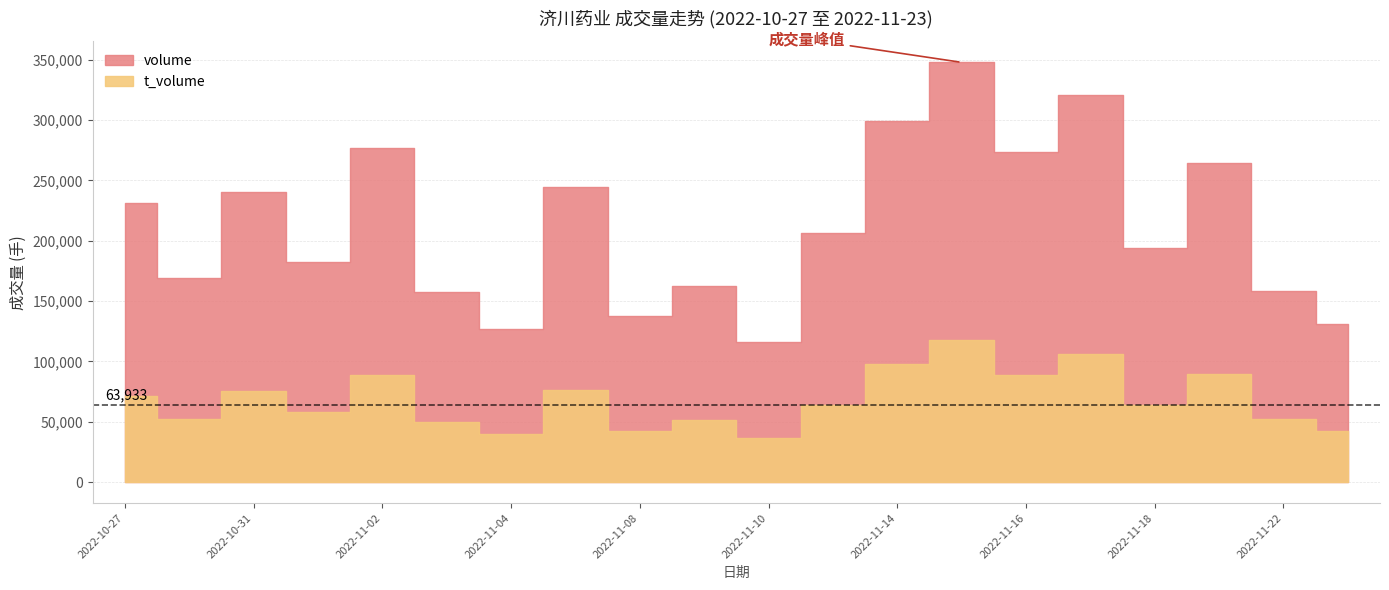

True or false: volume and t_volume cross at least once.

False